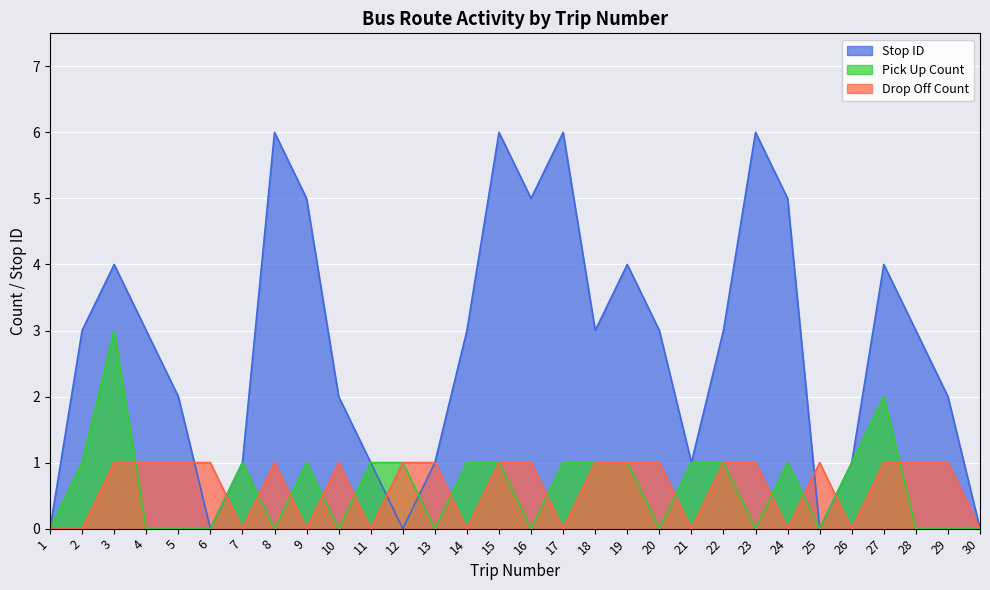

True or false: Pick Up Count and Drop Off Count intersect in this chart.

True